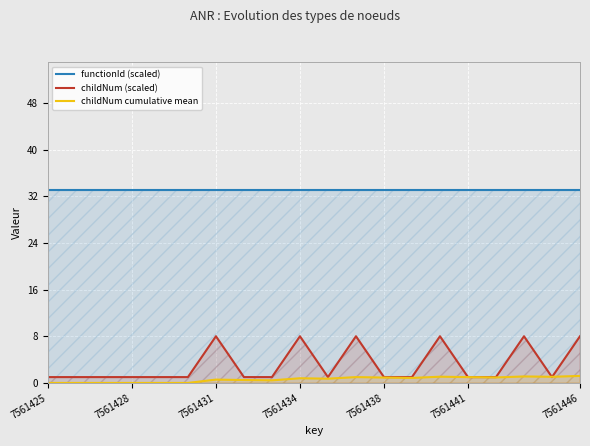

True or false: childNum (scaled) and functionId (scaled) cross at least once.

False